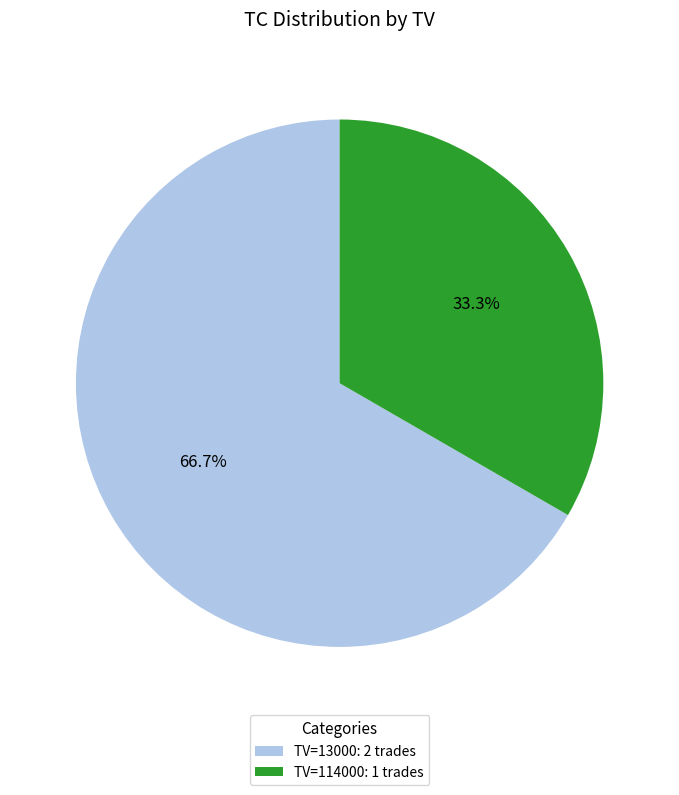

What percentage is NOT represented by TV=114000: 1 trades?

66.7%